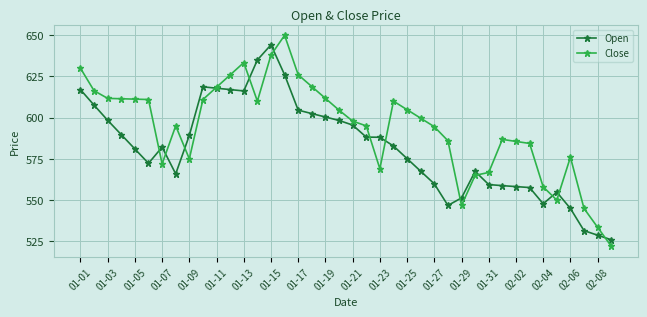

How many series are shown in this chart?

2